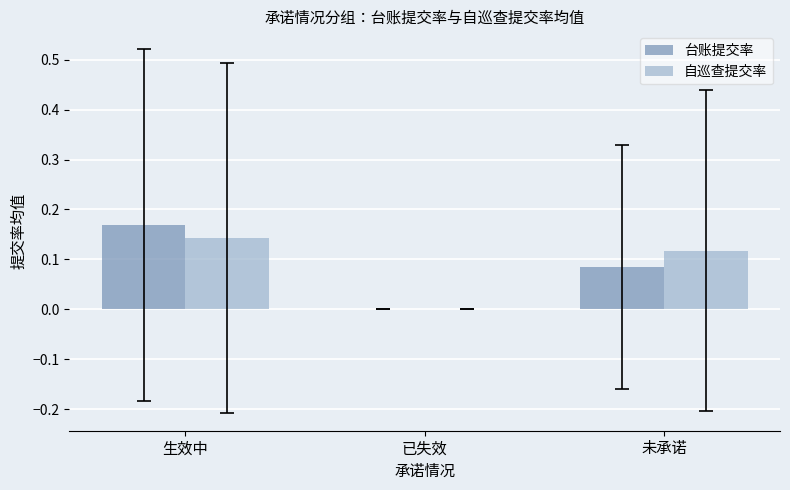

At which label is 自巡查提交率 closest to 0?

已失效